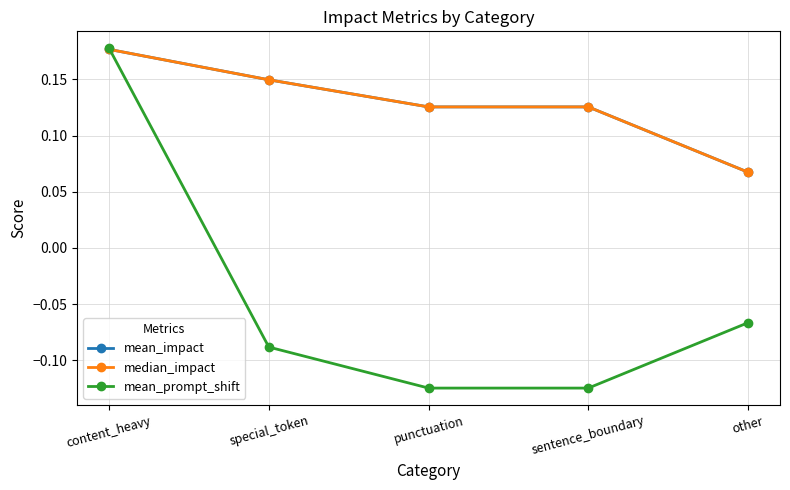

Does the chart have visible grid lines?

Yes